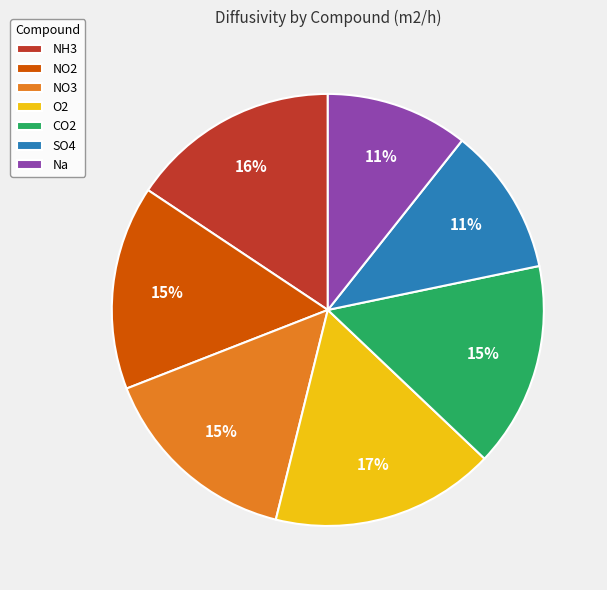

Does Na represent more than half of the total?

No